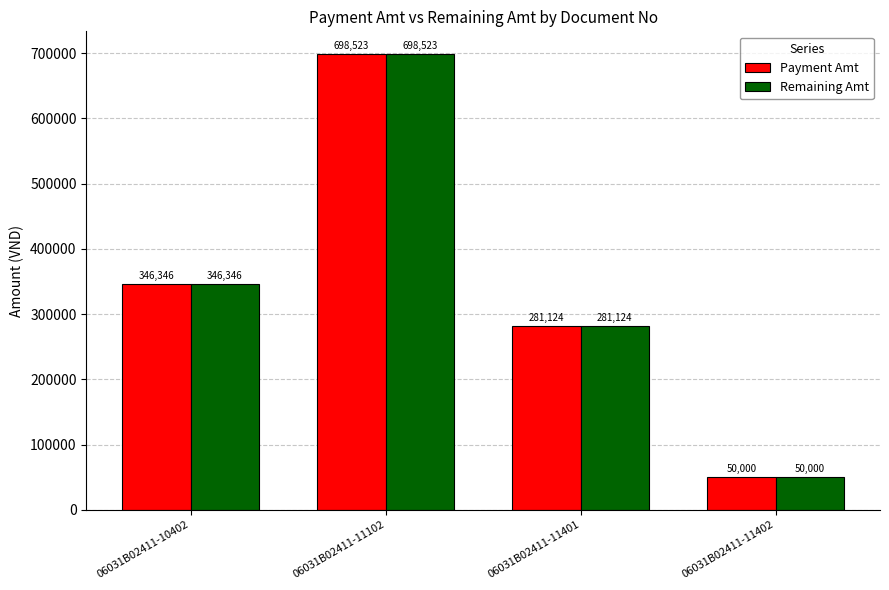

At which category does the chart reach its minimum across all series?

06031B02411-11402